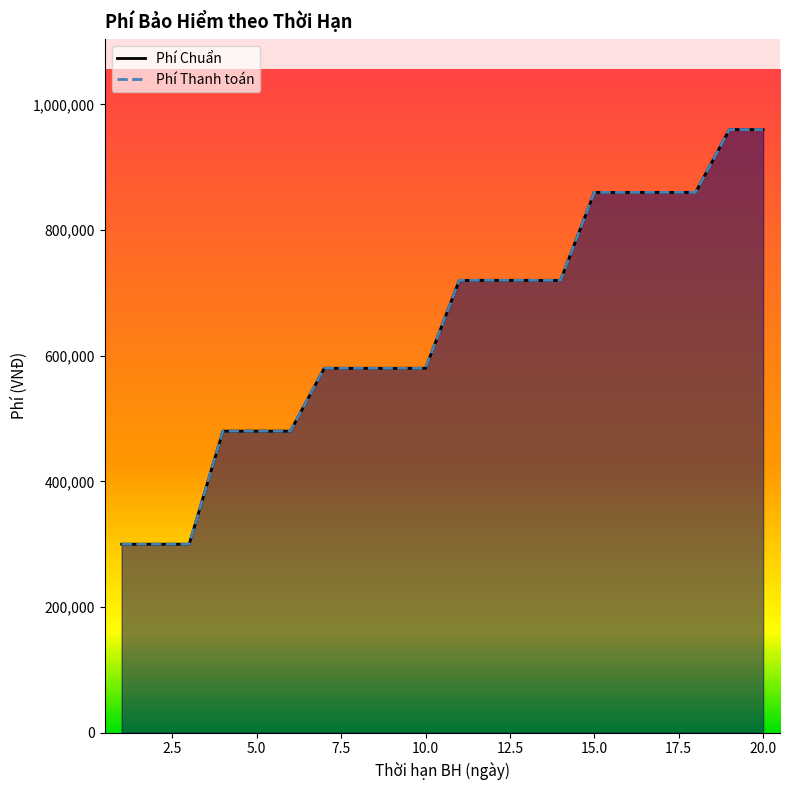

What is the value of the Phí Chuẩn point at the 15th from the left?

860000